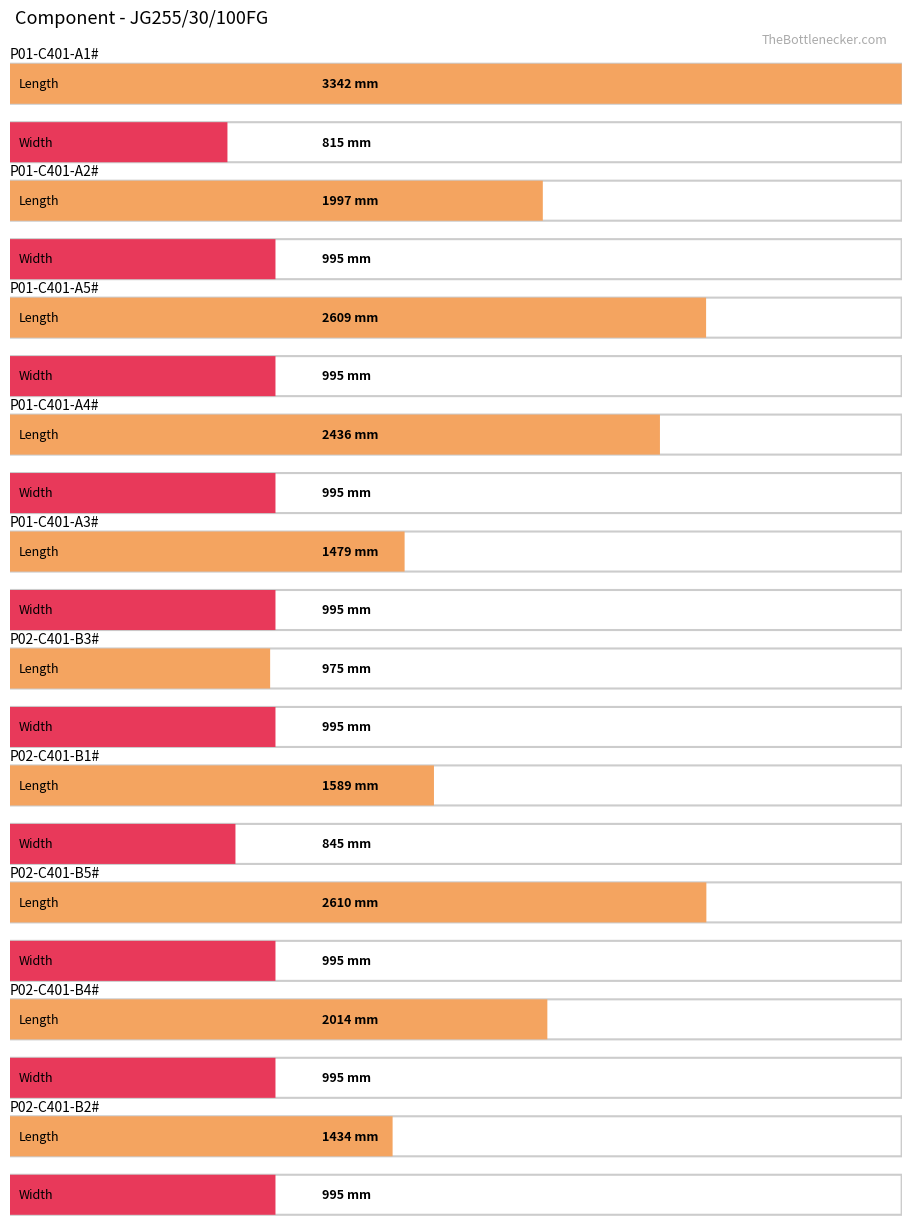

List the labels in order of Width (mm) value, largest first.

P01-C401-A2#, P01-C401-A5#, P01-C401-A4#, P01-C401-A3#, P02-C401-B3#, P02-C401-B5#, P02-C401-B4#, P02-C401-B2#, P02-C401-B1#, P01-C401-A1#